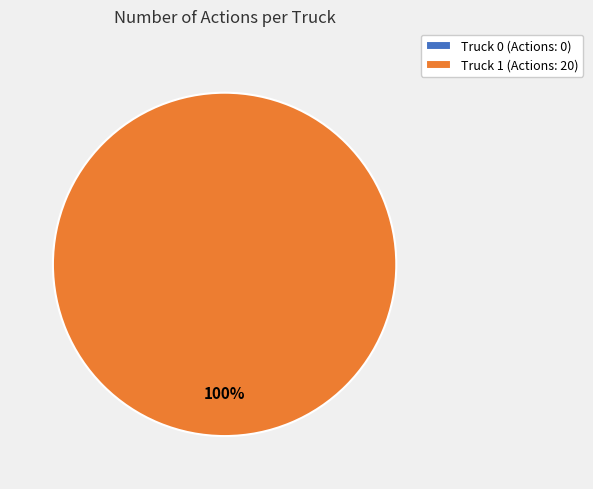

How many slices are in this pie chart?

2